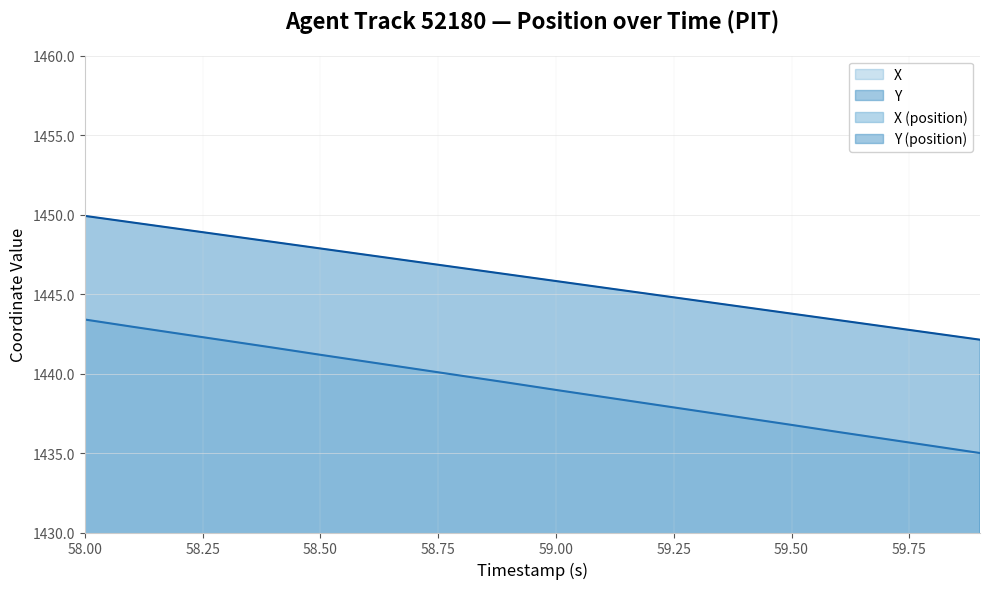

The value of X at 58.50 is 468.5. True or false?

False